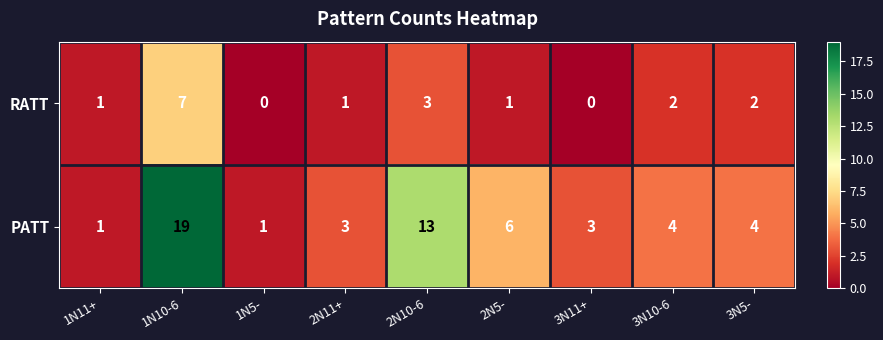

Reading left to right, transcribe all the data shown in this chart.

RATT: 1N11+=1	1N10-6=7	1N5-=0	2N11+=1	2N10-6=3	2N5-=1	3N11+=0	3N10-6=2	3N5-=2
PATT: 1N11+=1	1N10-6=19	1N5-=1	2N11+=3	2N10-6=13	2N5-=6	3N11+=3	3N10-6=4	3N5-=4